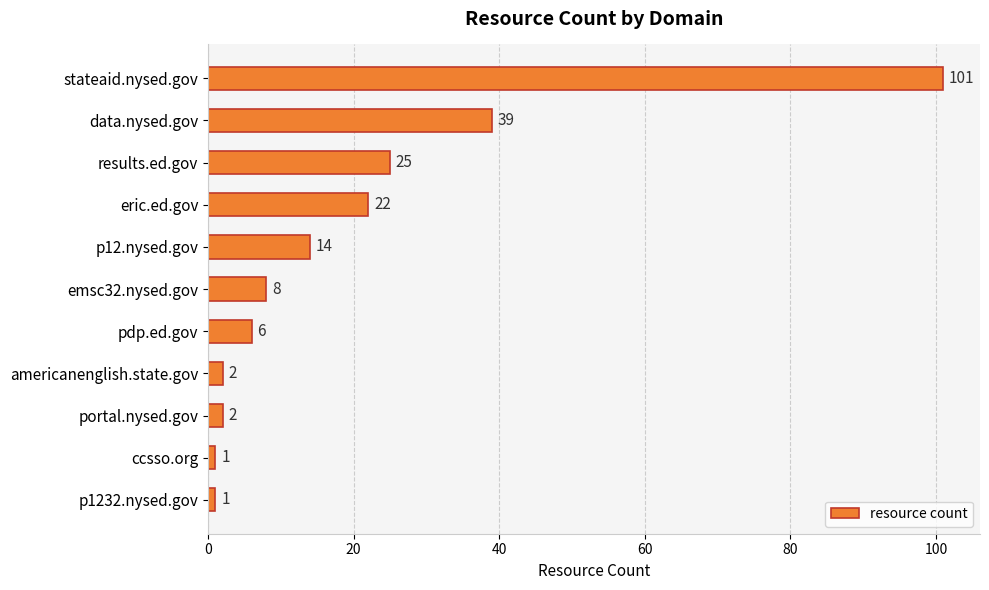

How many values are below 8?

5